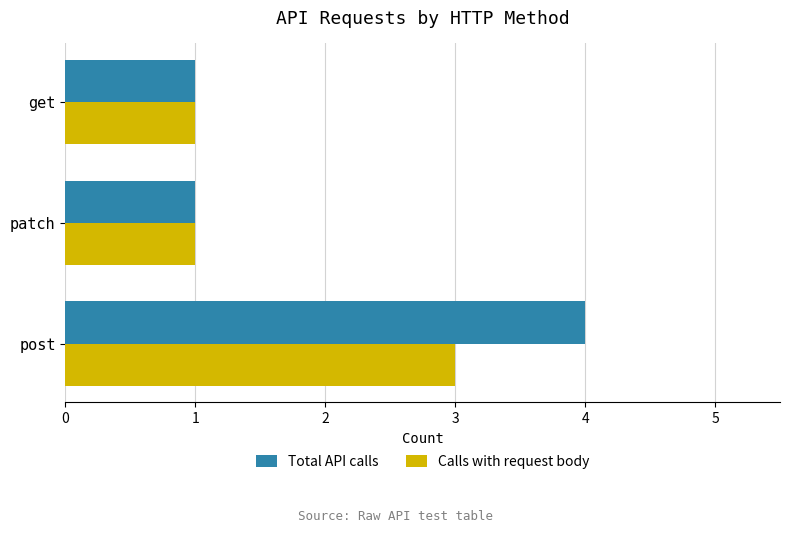

Count the number of categories in the chart.

3